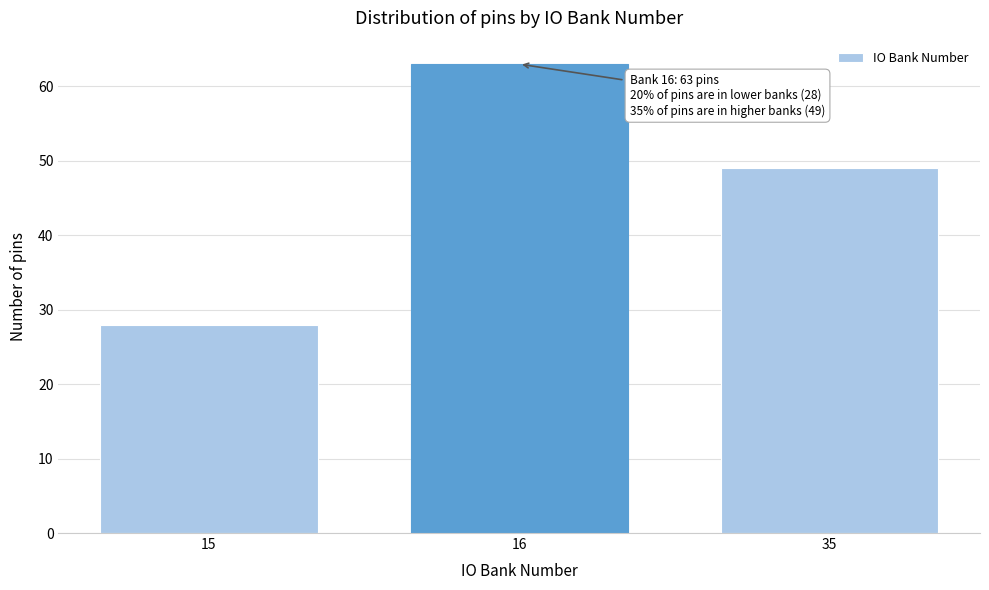

Reading left to right, extract all data points from this chart.

28	63	49